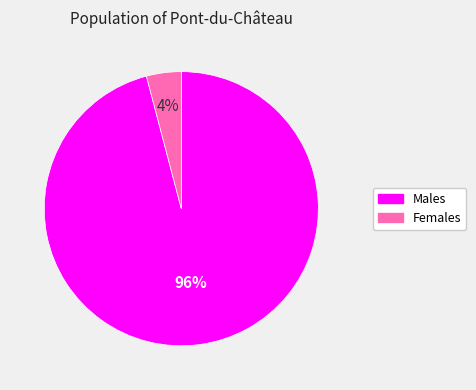

Which has a higher value, Males or Females?

Males